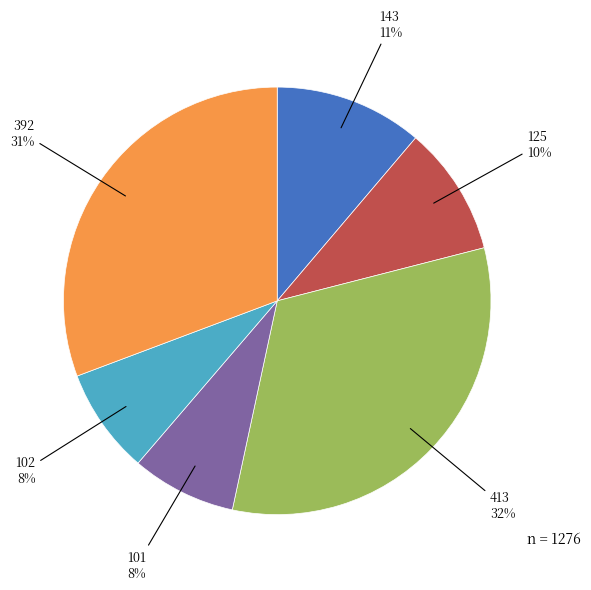

To the nearest percent, what is the difference between the largest and smallest slice percentages?

24%